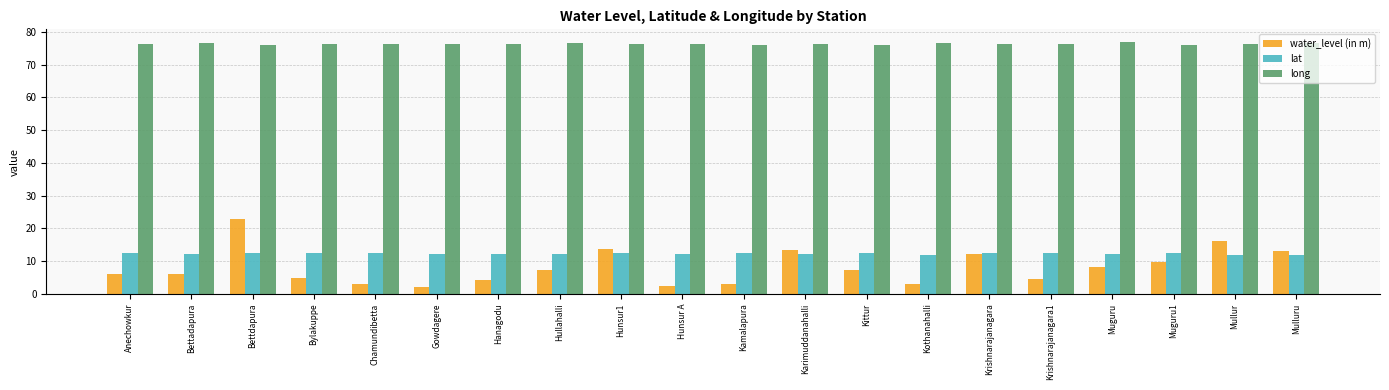

Is it true that lat equals 12.6 at Chamundibetta?

True